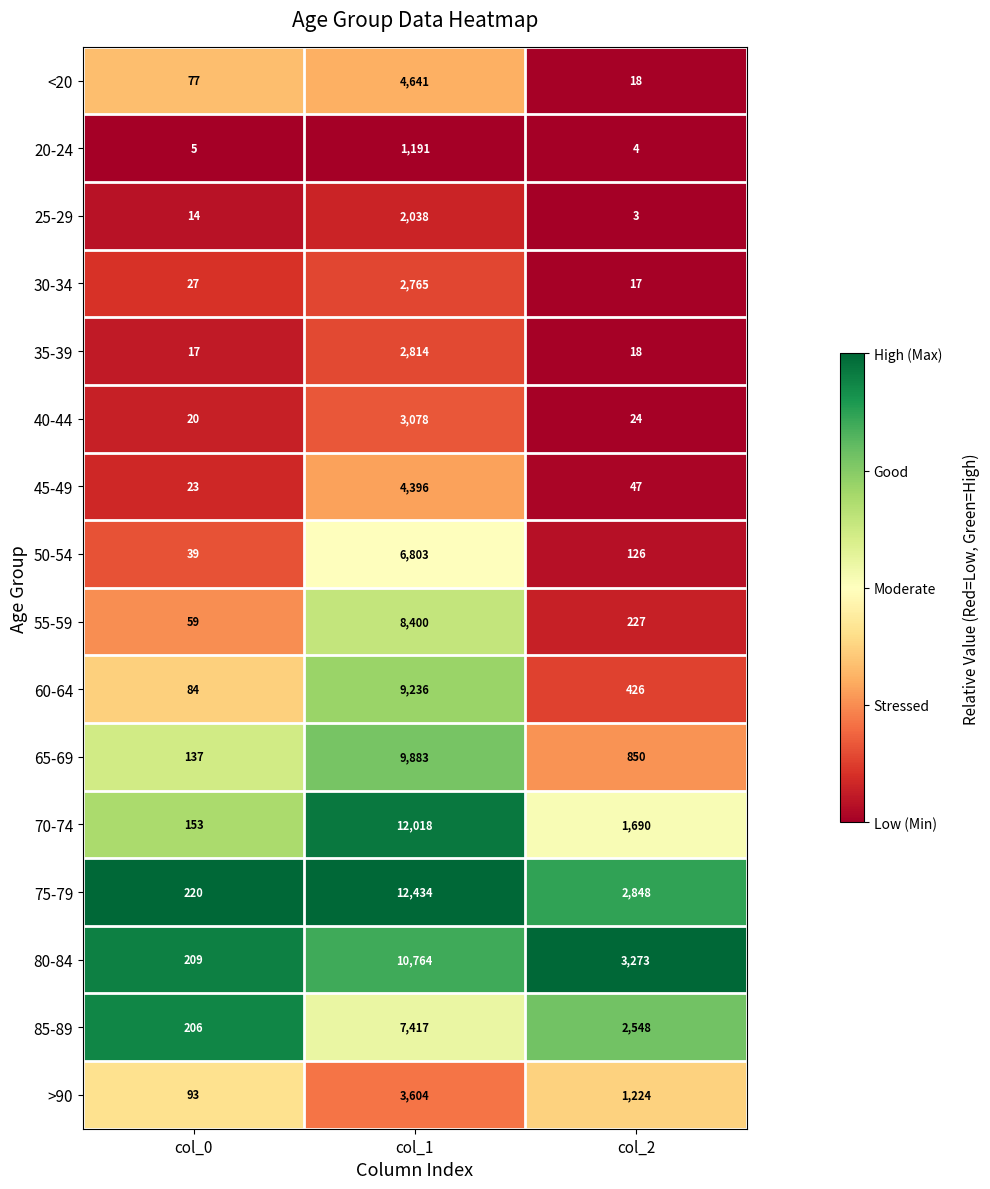

At which category is the sum across all series the highest?

col_1